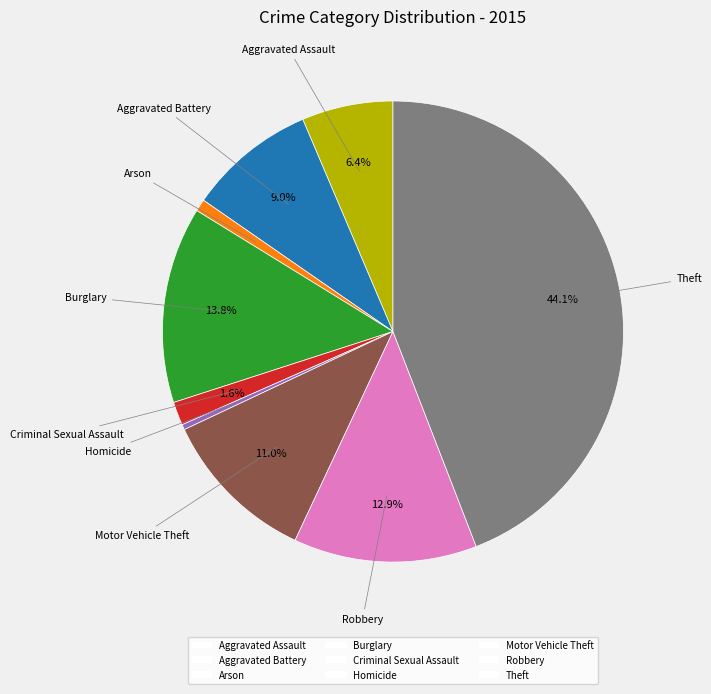

Does Arson account for over 50% of the chart?

No